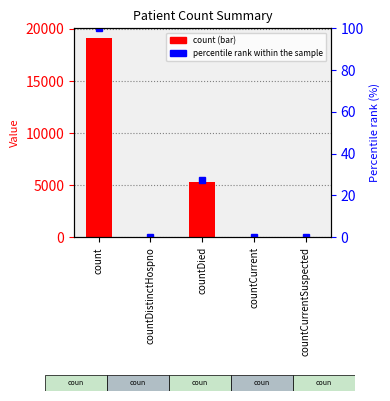

What is the difference between the maximum and minimum values in the percentile rank series?

100.0